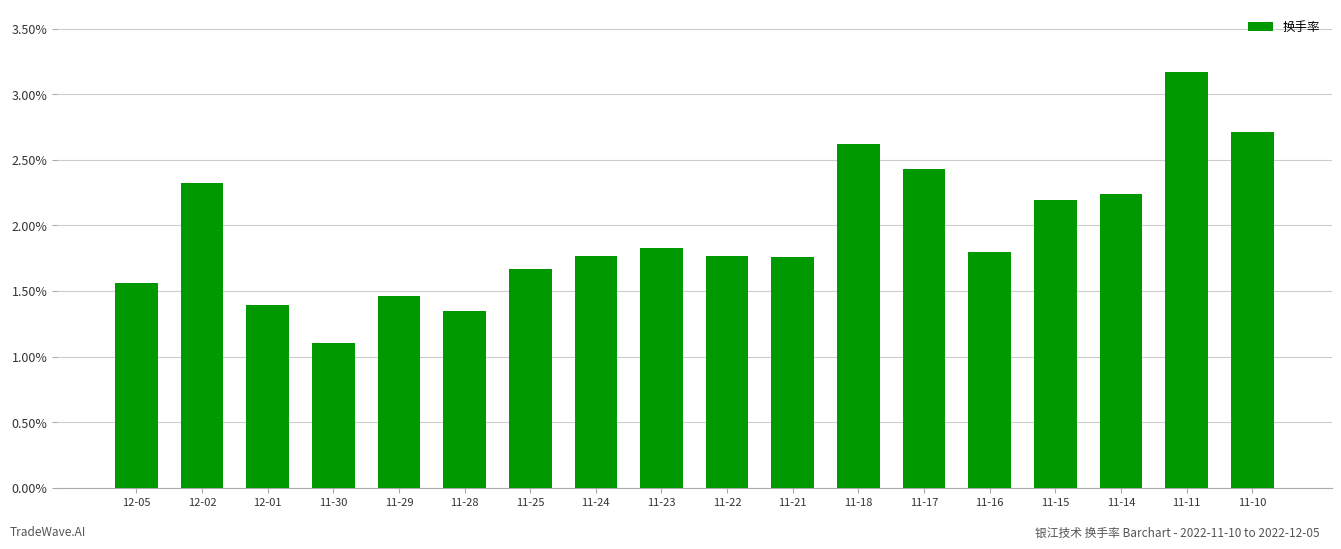

How many bars are there in total?

18